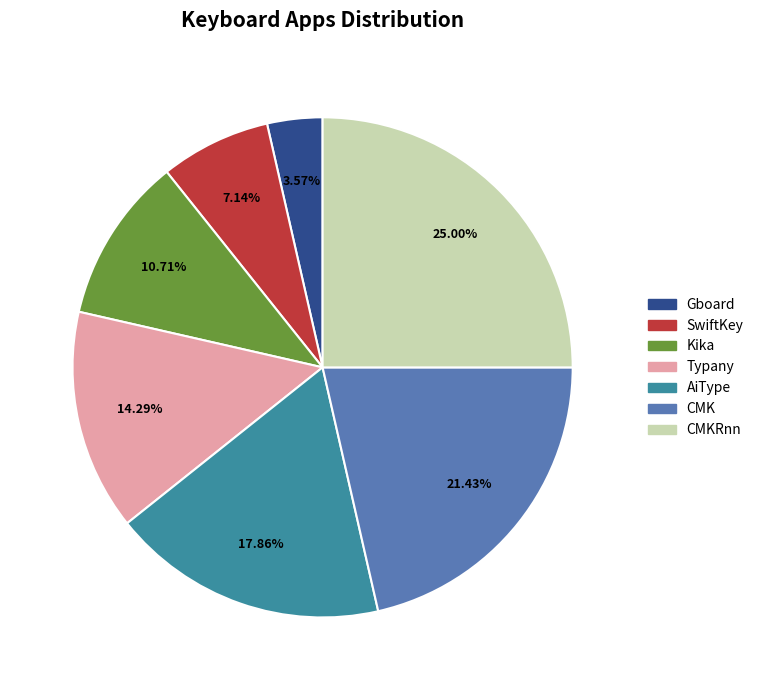

Is there a majority slice in this chart?

No